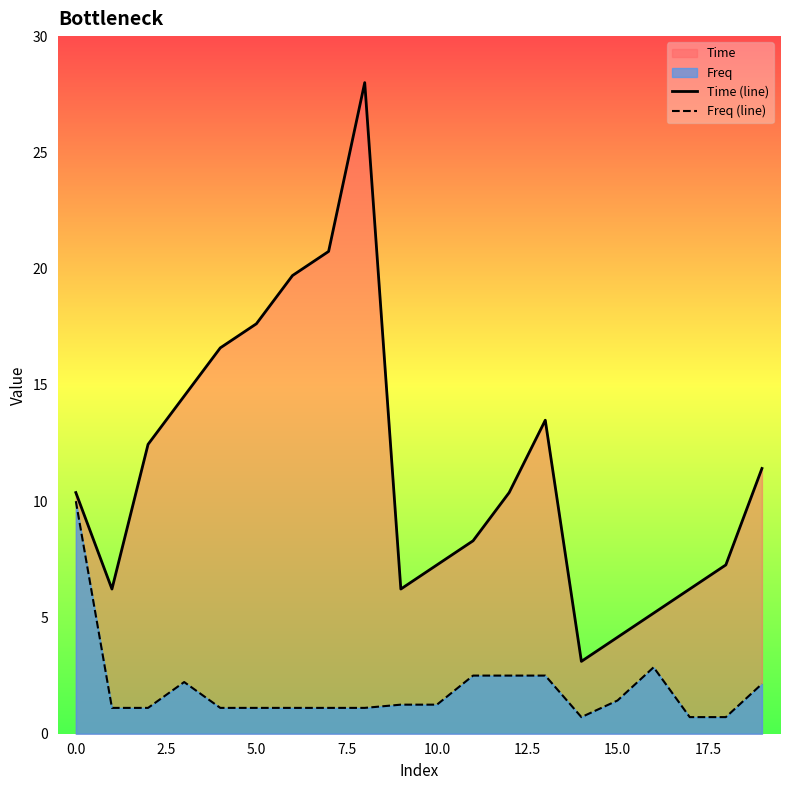

Which series has the widest spread of values?

Time (line)